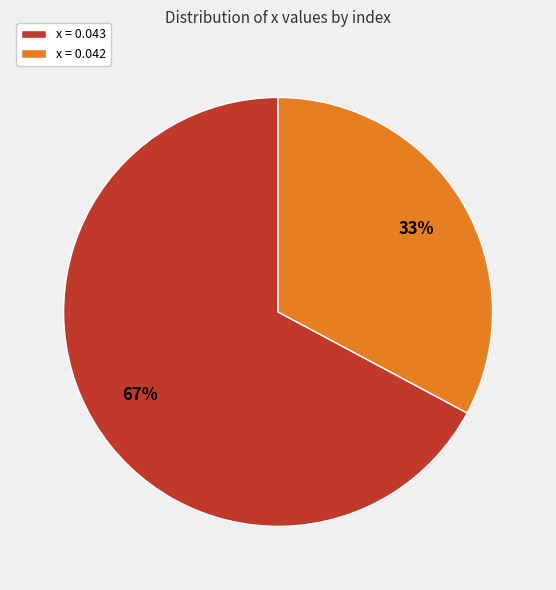

Count the number of slices in the pie.

2